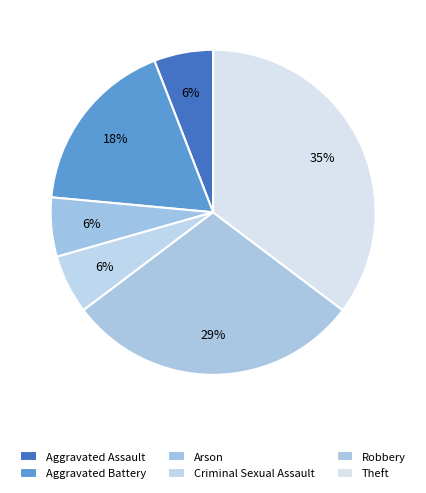

Is there a majority slice in this chart?

No